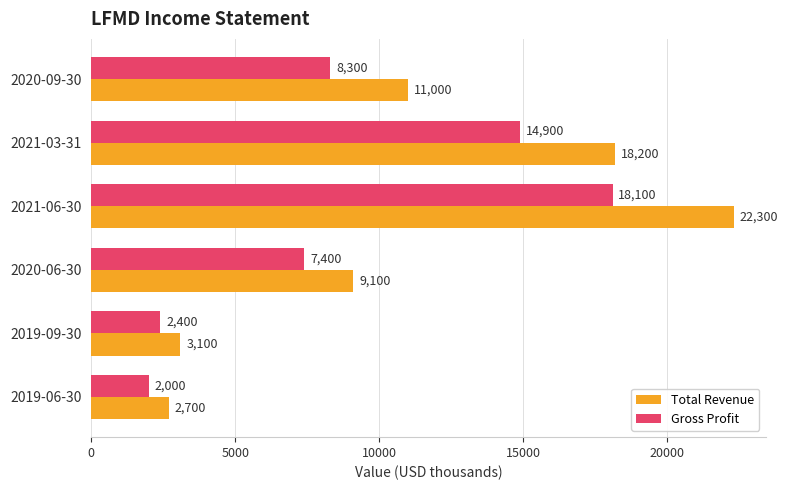

What is the difference between the maximum and minimum values in the Total Revenue series?

19600